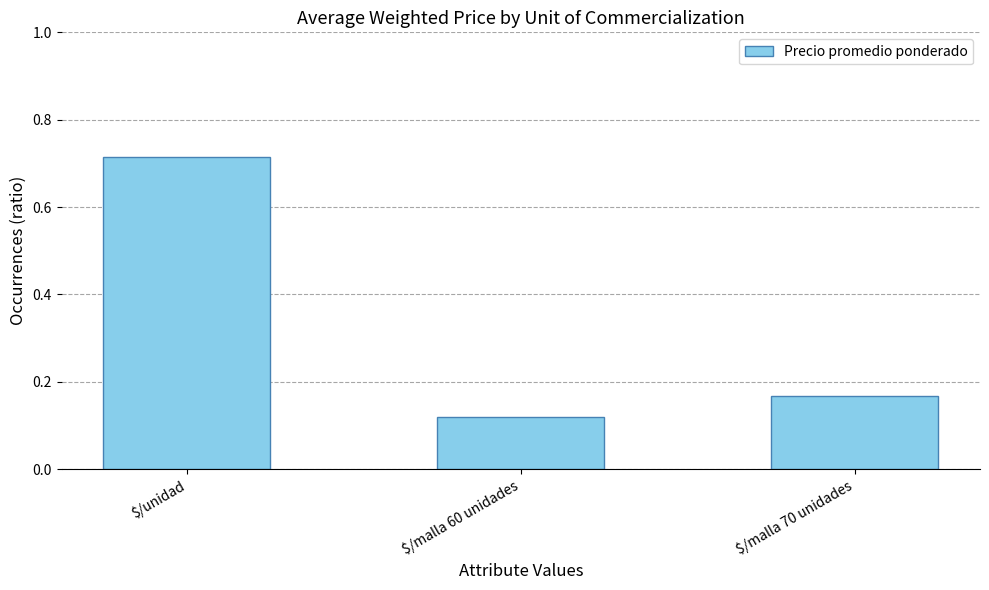

At which label is the value closest to 0?

$/malla 60 unidades